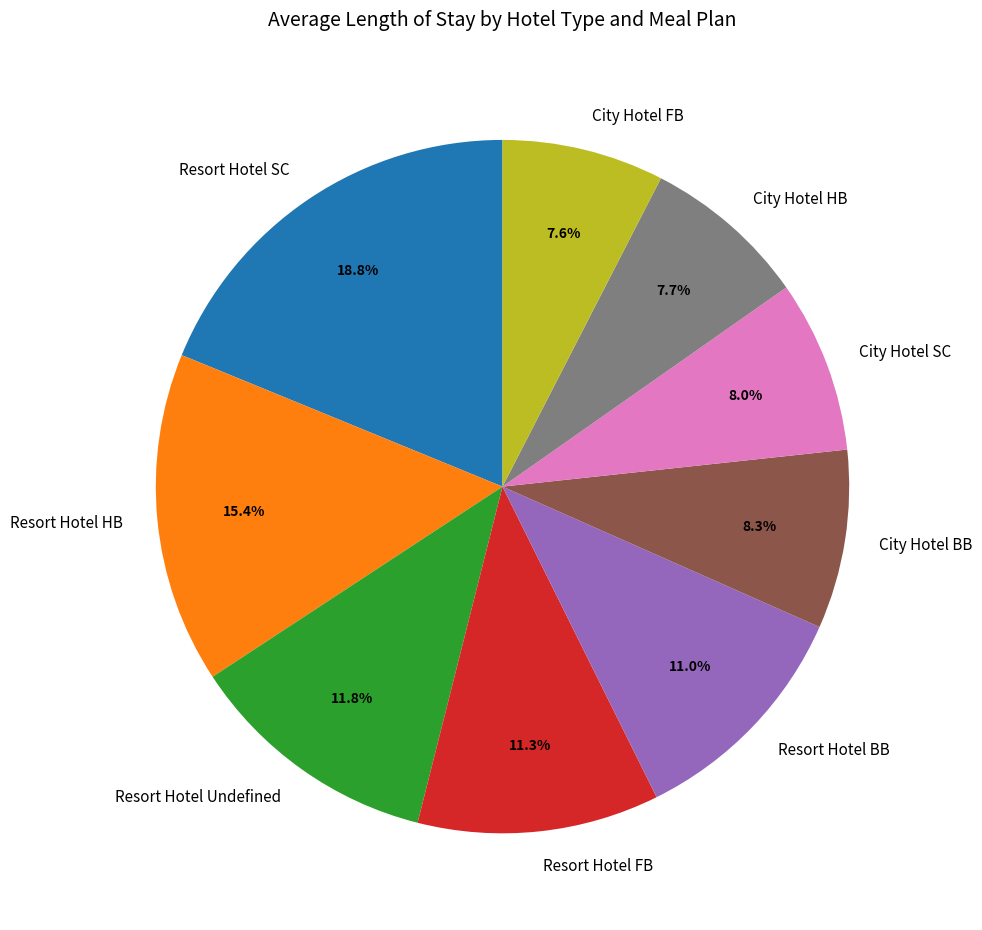

To the nearest percent, what portion does City Hotel HB represent?

8%